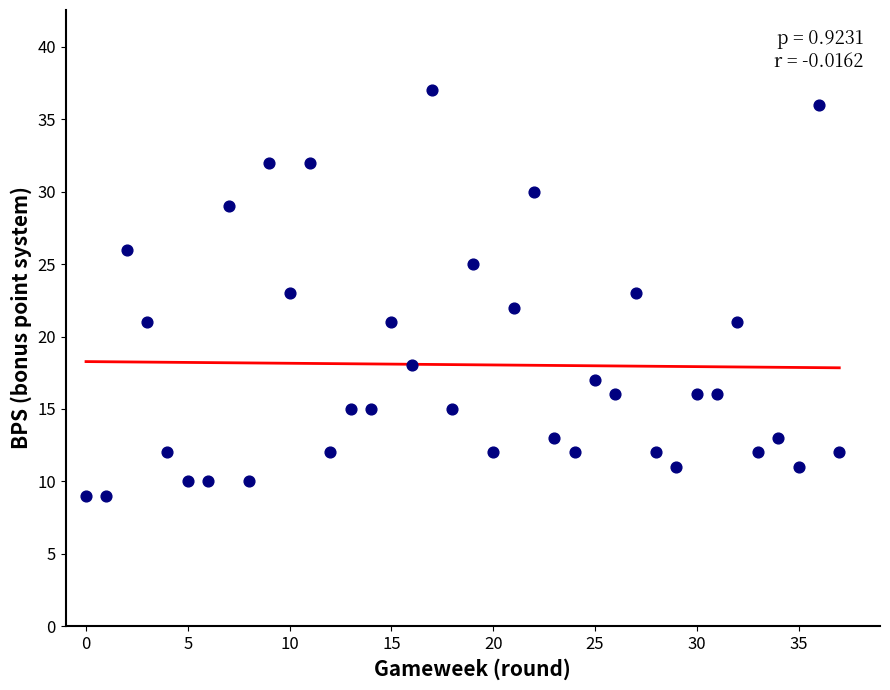

What is the range of Y values (max minus min)?

28